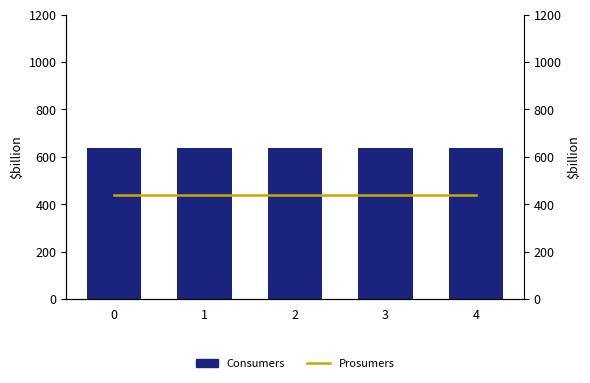

What is the average value of the Prosumers series?

440